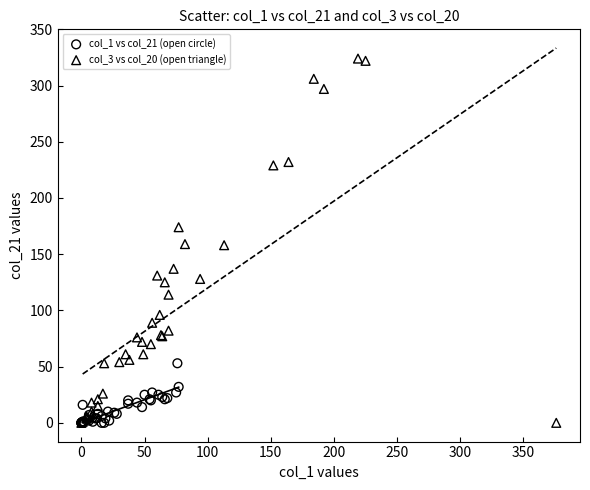

What are all the series names shown in the legend?

col_1 vs col_21 (open circle), col_3 vs col_20 (open triangle)